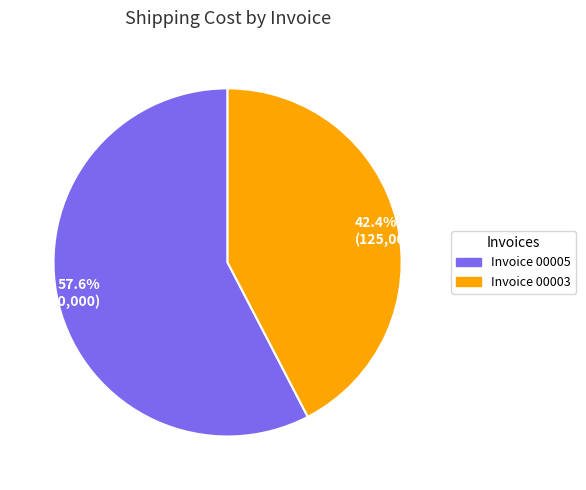

To the nearest percent, what is the average slice percentage?

50%